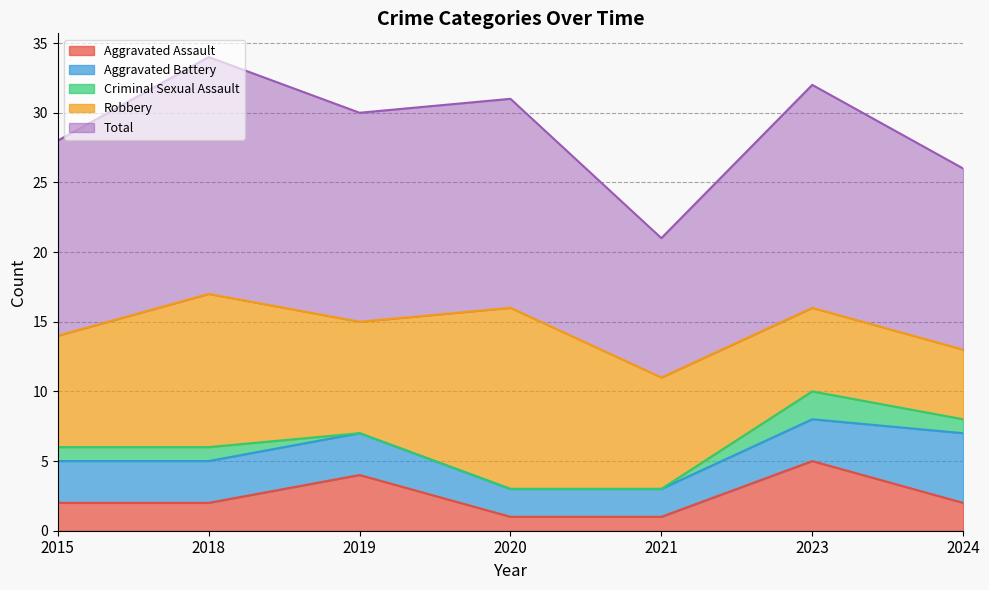

The Aggravated Assault series shows 2 at 2015. True or false?

True